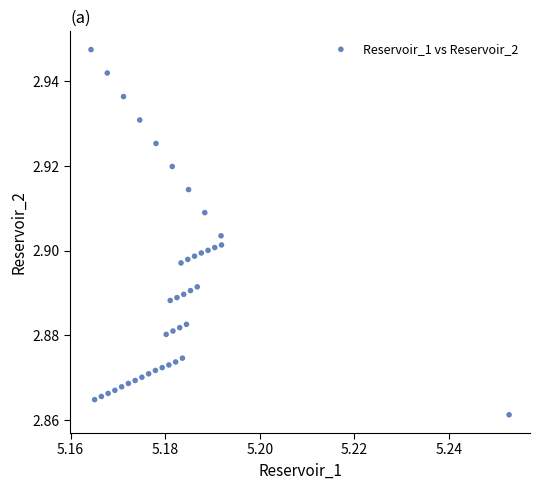

How many data points are displayed?

40